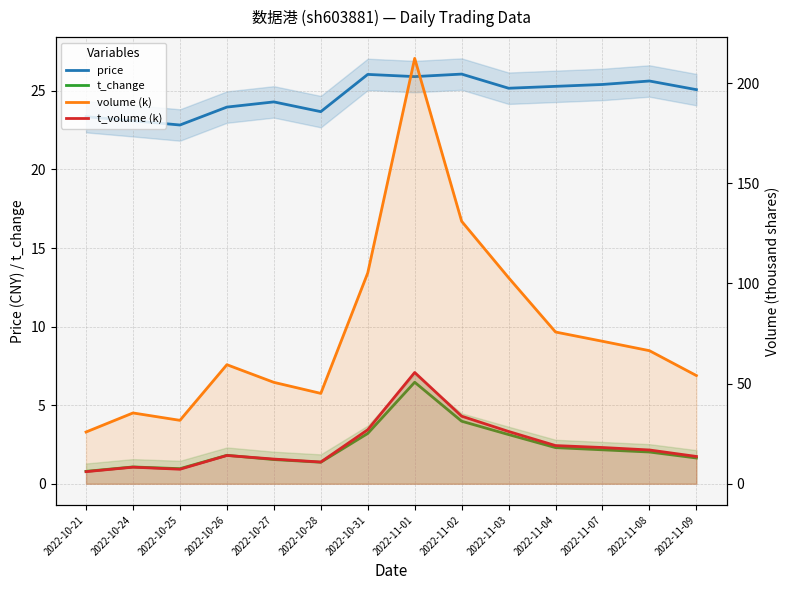

The value of t_volume (k) at 2022-11-01 is 55.6. True or false?

True